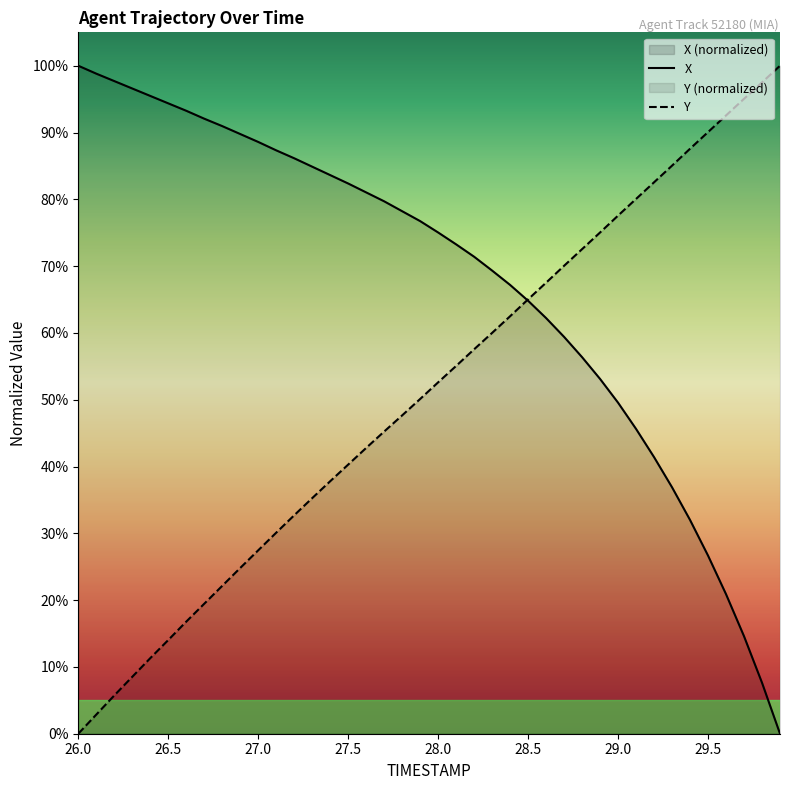

Is it true that X equals 31.7 at 28.5?

False